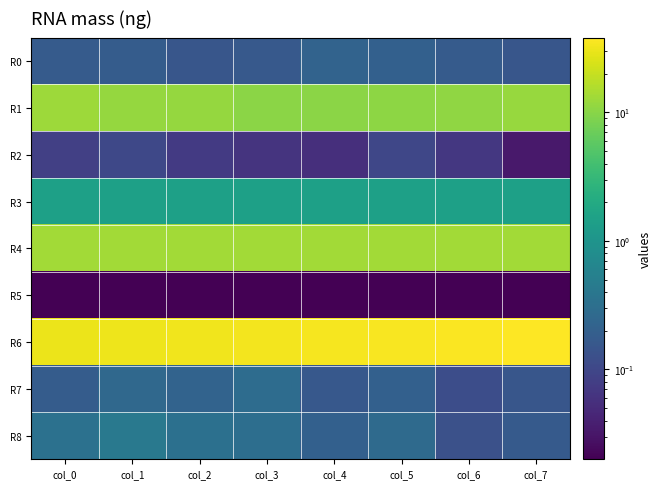

Reading left to right, transcribe all the data shown in this chart.

R0: col_0=0.2	col_1=0.2	col_2=0.2	col_3=0.2	col_4=0.2	col_5=0.2	col_6=0.2	col_7=0.1
R1: col_0=12.6	col_1=11.6	col_2=11.7	col_3=10.4	col_4=10.3	col_5=10.6	col_6=10.9	col_7=11.8
R2: col_0=0.1	col_1=0.1	col_2=0.1	col_3=0.1	col_4=0.1	col_5=0.1	col_6=0.1	col_7=0.0
R3: col_0=1.5	col_1=1.5	col_2=1.5	col_3=1.5	col_4=1.5	col_5=1.5	col_6=1.5	col_7=1.5
R4: col_0=13.2	col_1=13.3	col_2=13.3	col_3=13.3	col_4=13.3	col_5=13.3	col_6=13.3	col_7=13.3
R5: col_0=0.0	col_1=0.0	col_2=0.0	col_3=0.0	col_4=0.0	col_5=0.0	col_6=0.0	col_7=0.0
R6: col_0=30.4	col_1=31.6	col_2=32.8	col_3=33.9	col_4=35.0	col_5=36.0	col_6=37.0	col_7=38.2
R7: col_0=0.2	col_1=0.3	col_2=0.2	col_3=0.3	col_4=0.2	col_5=0.2	col_6=0.1	col_7=0.1
R8: col_0=0.3	col_1=0.4	col_2=0.3	col_3=0.3	col_4=0.2	col_5=0.3	col_6=0.1	col_7=0.2